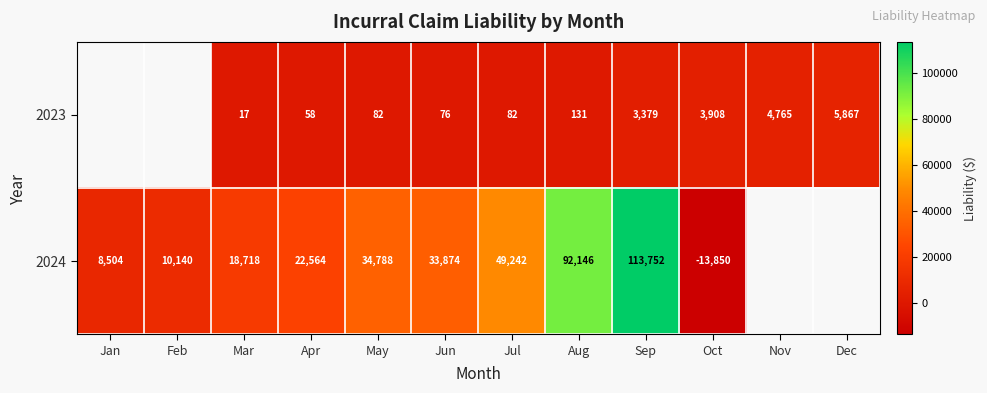

Is the value of 2023 at Nov greater than the value of 2024 at Jun?

No